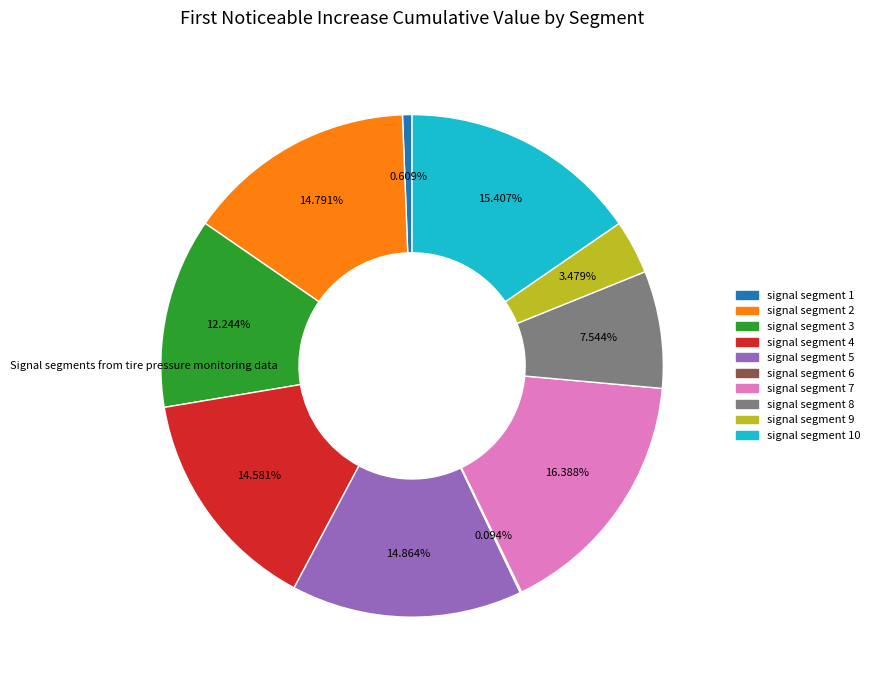

Is there any slice that represents more than half of the pie?

No